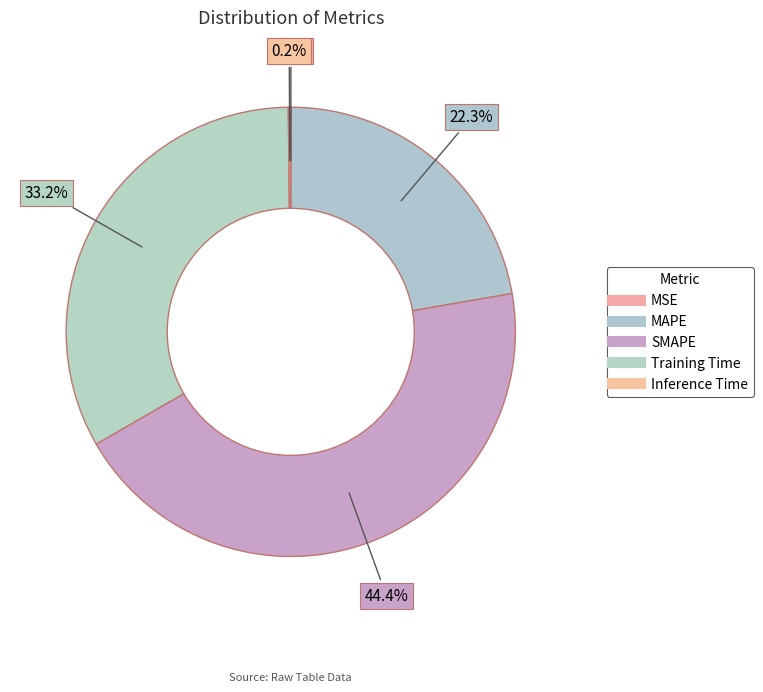

What is the total percentage of SMAPE and Training Time?

77.6%